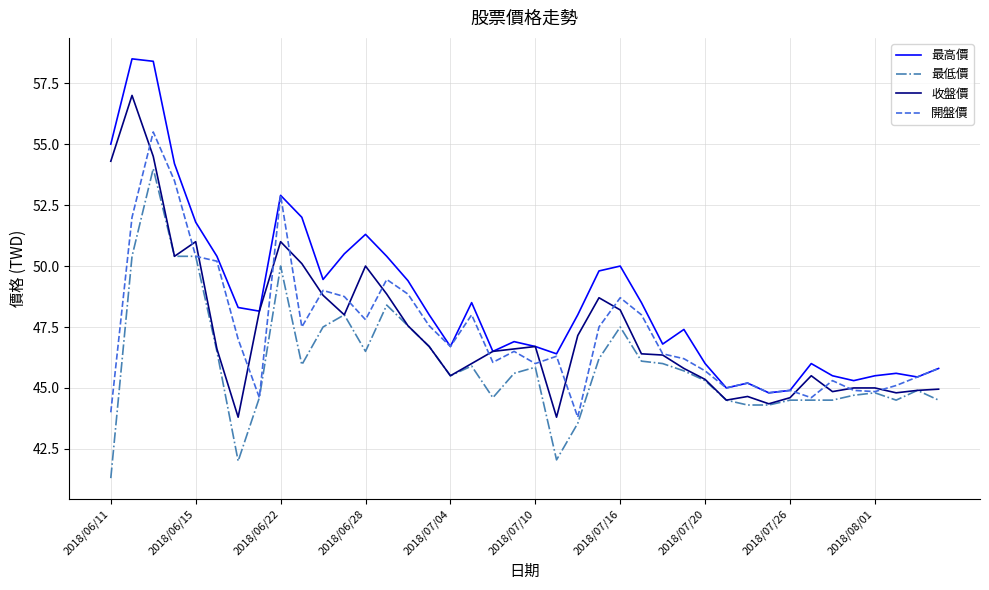

What is the greatest value displayed?

58.5